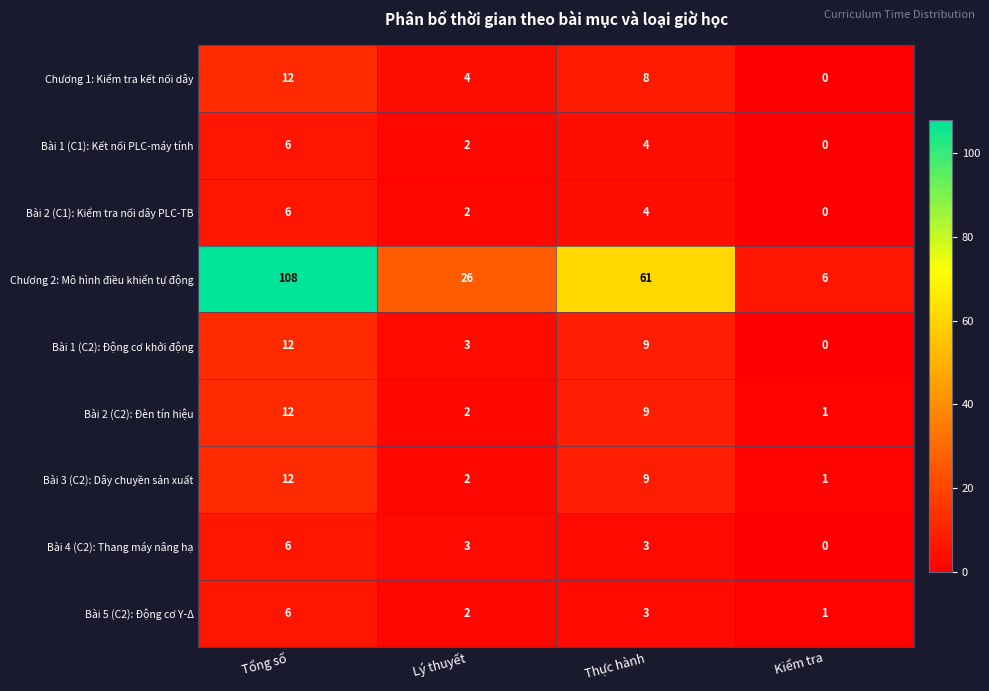

How many data points in Bài 5 (C2): Động cơ Y-Δ are less than 3?

2